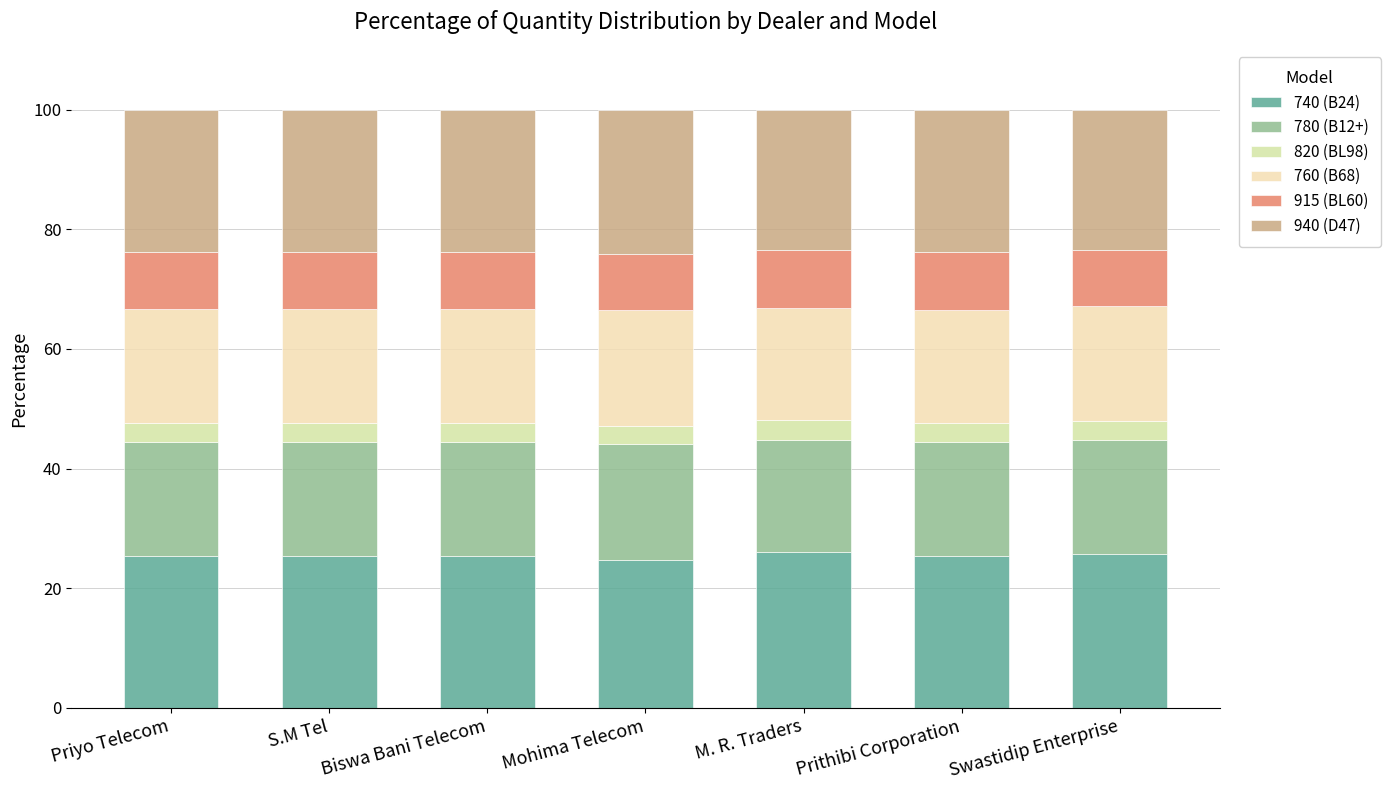

List the labels in order of 915 (BL60) value, largest first.

M. R. Traders, Prithibi Corporation, S.M Tel, Biswa Bani Telecom, Priyo Telecom, Swastidip Enterprise, Mohima Telecom